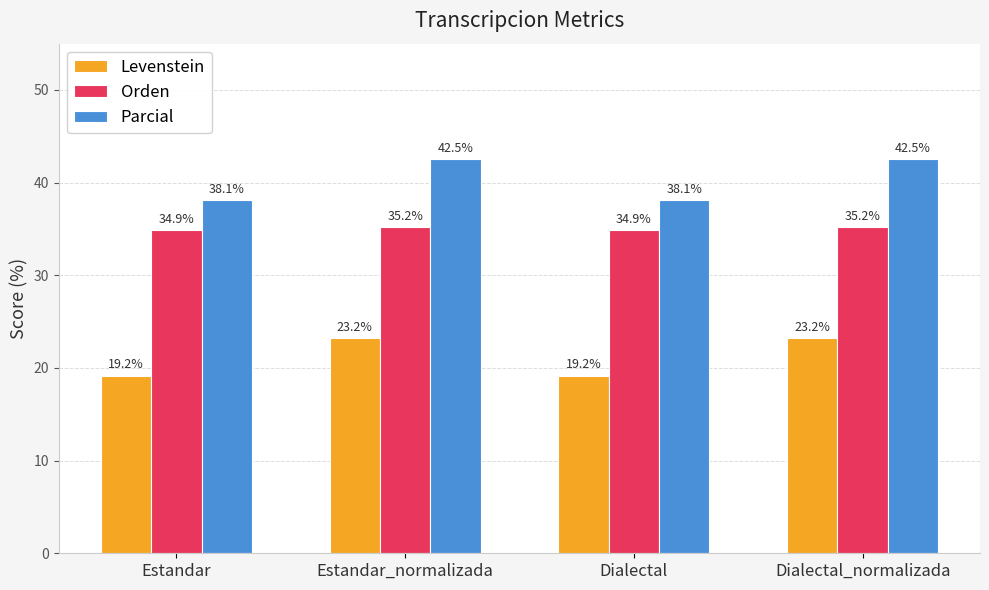

What is the label of the 4th bar from the right?

Estandar